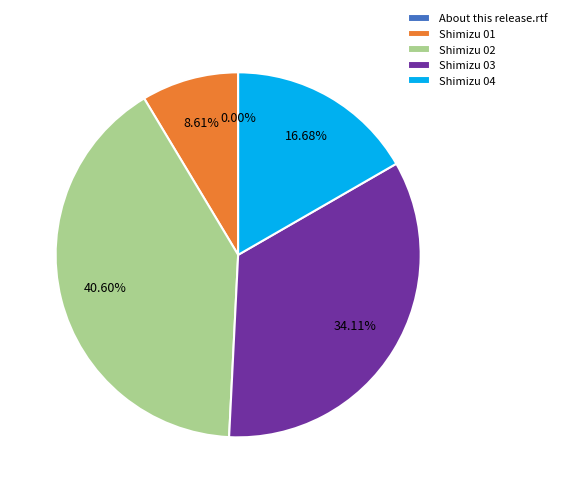

Is there any slice that represents more than half of the pie?

No